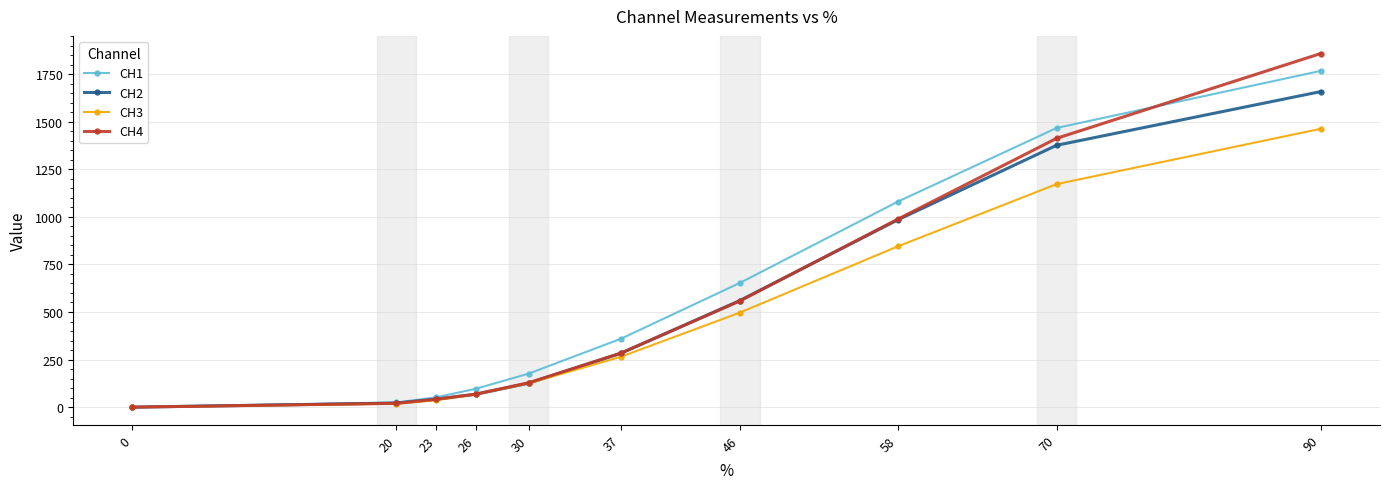

The value of CH4 at 90 is 3247.2. True or false?

False